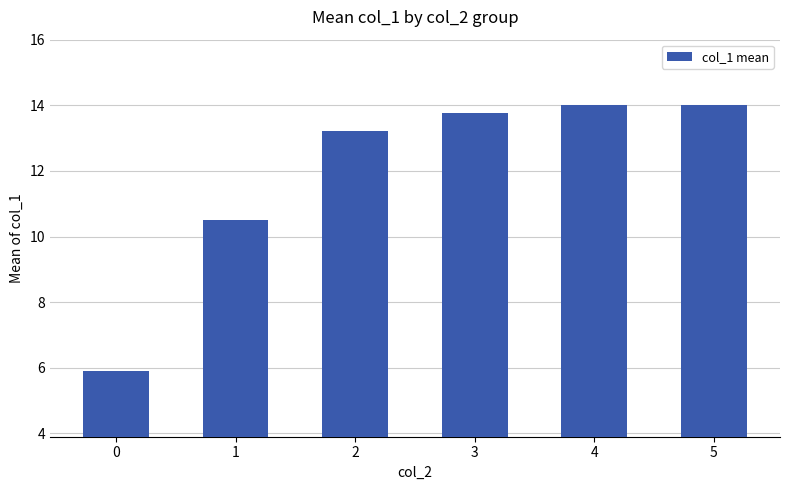

Reading left to right, what are all the values shown in this chart?

5.9	10.5	13.2	13.8	14.0	14.0